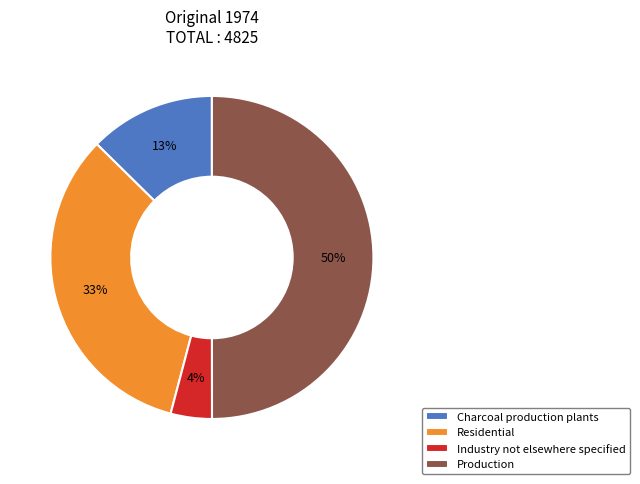

True or false: Production accounts for 61% of the total.

False